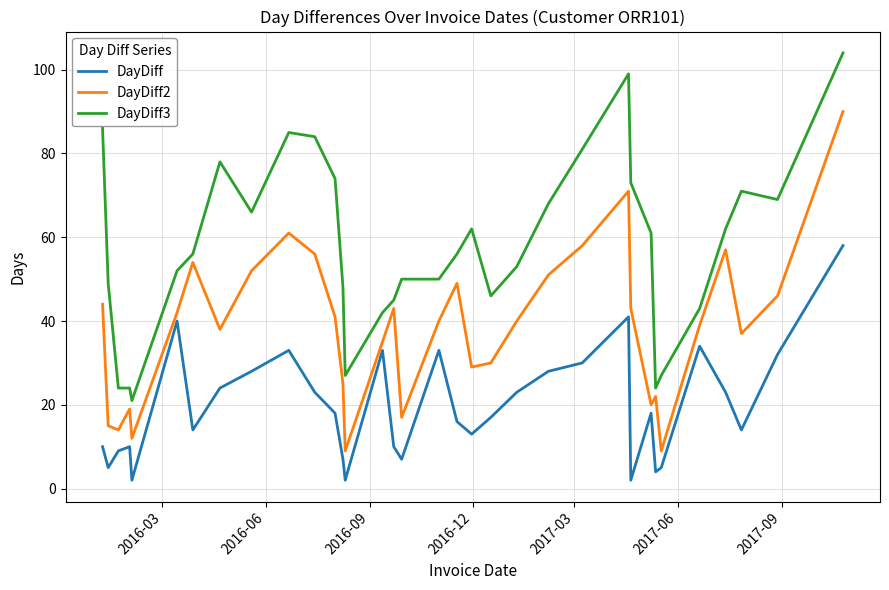

What is the maximum value for DayDiff?

58